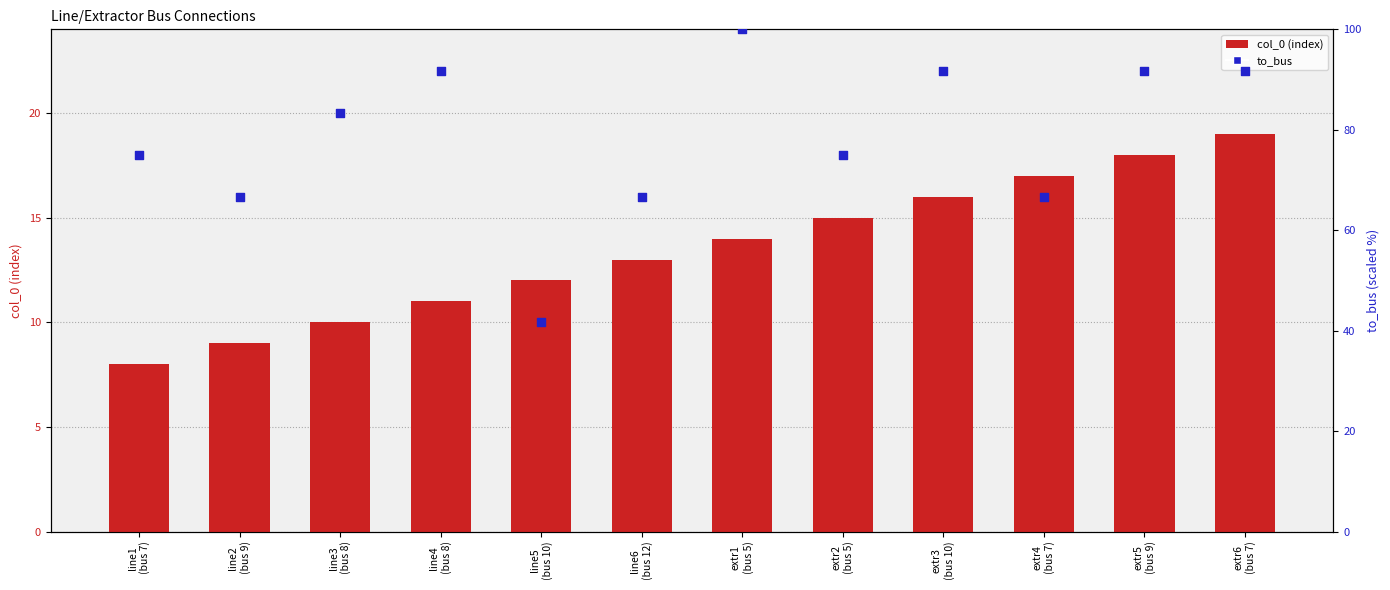

What is the total value across all series at extr6
(bus 7)?

110.7